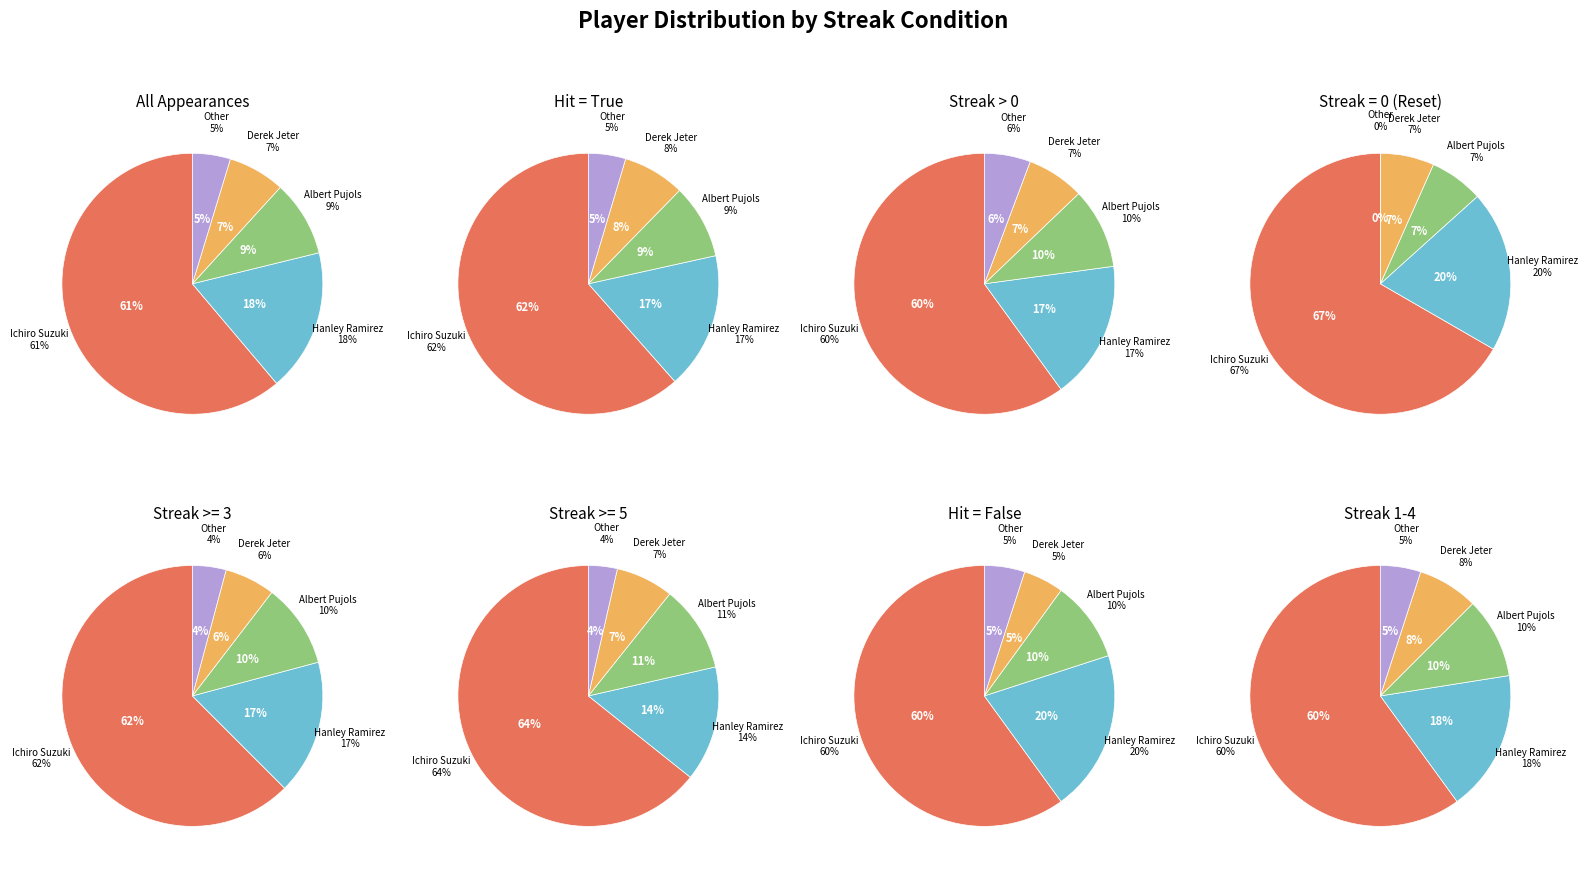

To the nearest percent, what portion does Other represent?

5%